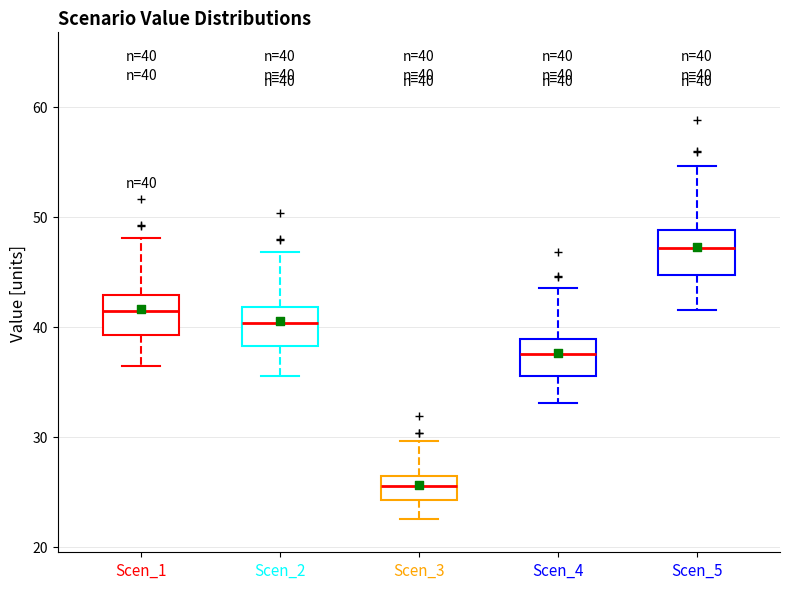

Which box's median line is the lowest?

Scen_3